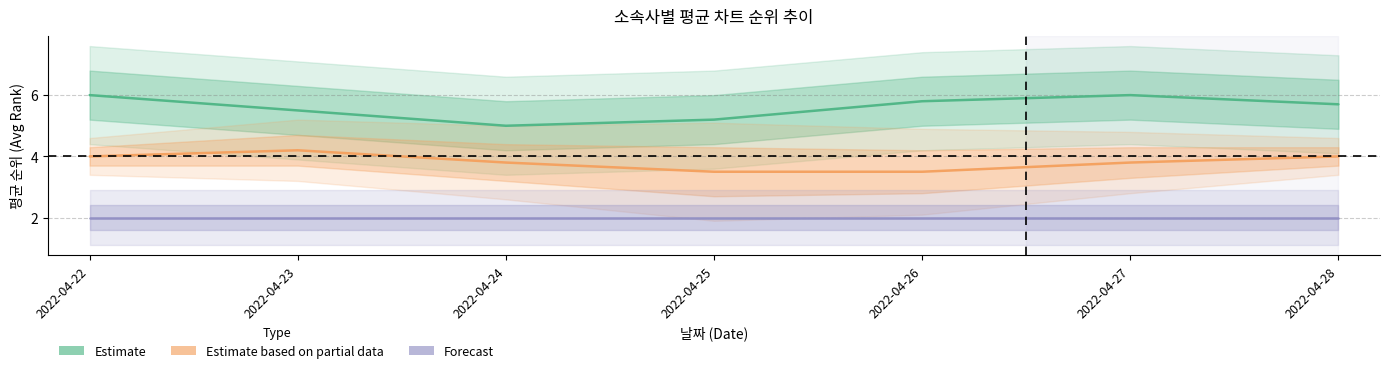

Rank the series by their maximum value, from lowest to highest.

Forecast, Estimate based on partial data, Estimate